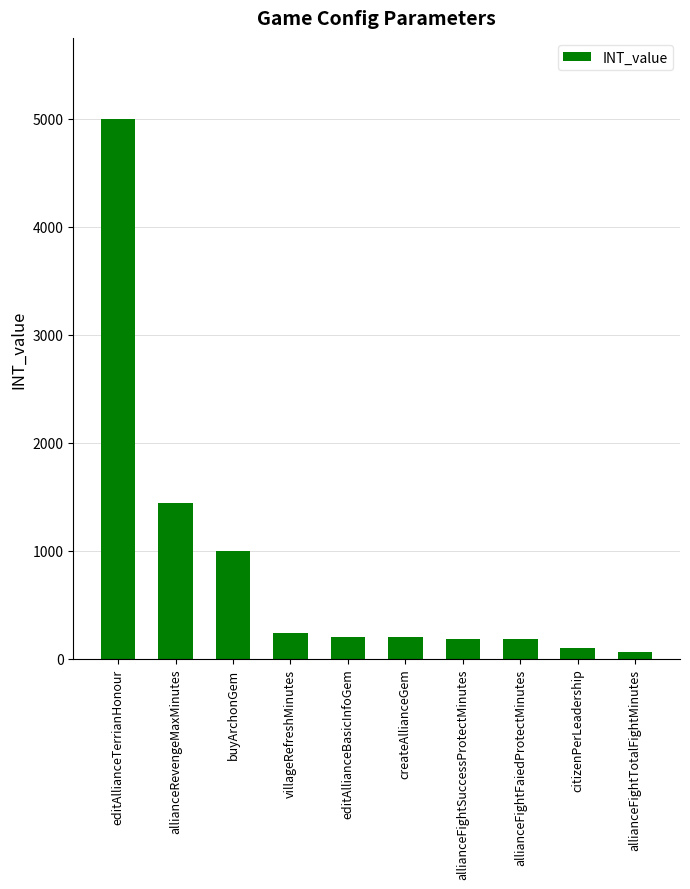

What is the sum of all values?

8600